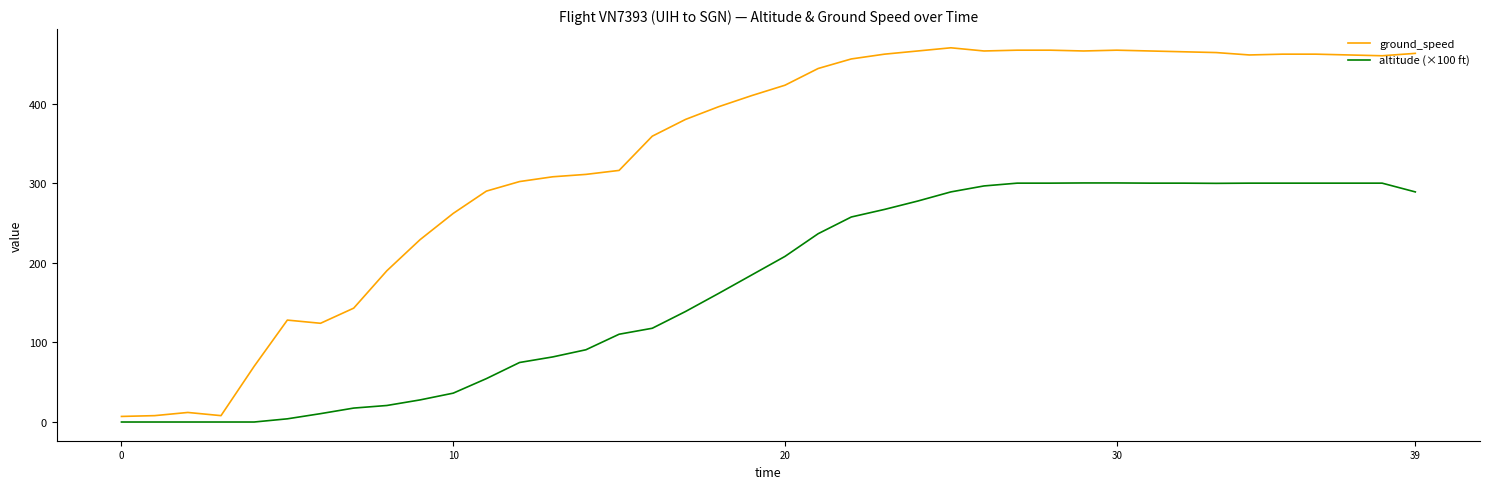

What are all the series names shown in the legend?

ground_speed, altitude (×100 ft)